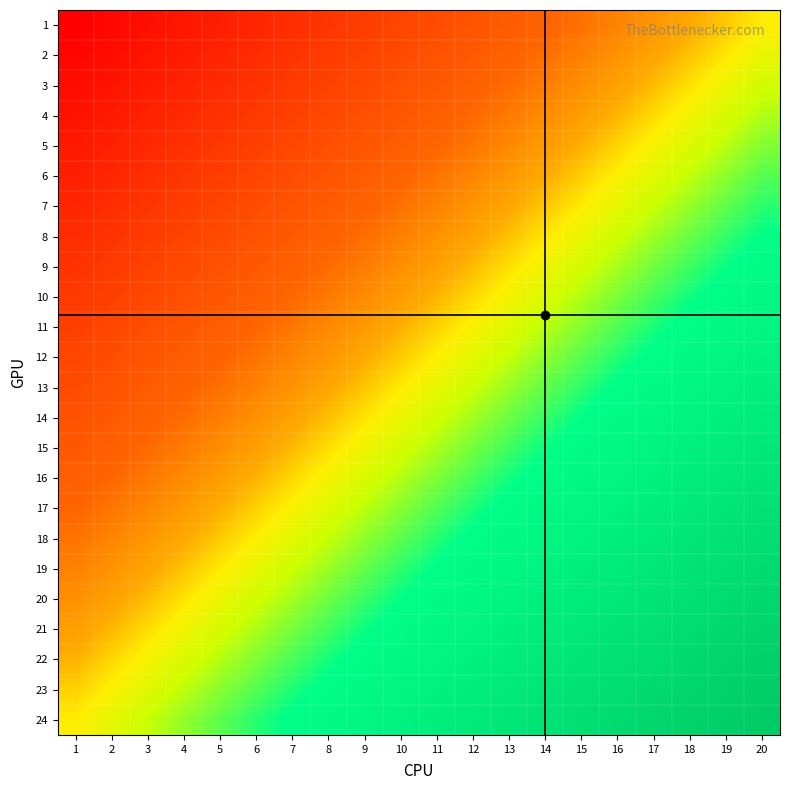

Reading left to right, transcribe all the data shown in this chart.

1: 1=-1.0	2=-0.9	3=-0.9	4=-0.8	5=-0.8	6=-0.7	7=-0.7	8=-0.6	9=-0.6	10=-0.5	11=-0.5	12=-0.4	13=-0.4	14=-0.3	15=-0.3	16=-0.2	17=-0.2	18=-0.1	19=-0.1	20=0.0
2: 1=-1.0	2=-0.9	3=-0.9	4=-0.8	5=-0.7	6=-0.7	7=-0.6	8=-0.6	9=-0.5	10=-0.5	11=-0.4	12=-0.4	13=-0.3	14=-0.3	15=-0.2	16=-0.2	17=-0.1	18=-0.1	19=-0.0	20=0.0
3: 1=-0.9	2=-0.9	3=-0.8	4=-0.8	5=-0.7	6=-0.6	7=-0.6	8=-0.5	9=-0.5	10=-0.4	11=-0.4	12=-0.3	13=-0.3	14=-0.2	15=-0.2	16=-0.1	17=-0.1	18=-0.0	19=0.0	20=0.1
4: 1=-0.9	2=-0.8	3=-0.8	4=-0.7	5=-0.7	6=-0.6	7=-0.6	8=-0.5	9=-0.4	10=-0.4	11=-0.3	12=-0.3	13=-0.2	14=-0.2	15=-0.1	16=-0.1	17=-0.0	18=0.0	19=0.1	20=0.1
5: 1=-0.8	2=-0.8	3=-0.7	4=-0.7	5=-0.6	6=-0.6	7=-0.5	8=-0.5	9=-0.4	10=-0.4	11=-0.3	12=-0.2	13=-0.2	14=-0.1	15=-0.1	16=-0.0	17=0.0	18=0.1	19=0.1	20=0.2
6: 1=-0.8	2=-0.7	3=-0.7	4=-0.6	5=-0.6	6=-0.5	7=-0.5	8=-0.4	9=-0.4	10=-0.3	11=-0.3	12=-0.2	13=-0.2	14=-0.1	15=-0.0	16=0.0	17=0.1	18=0.1	19=0.2	20=0.2
7: 1=-0.7	2=-0.7	3=-0.6	4=-0.6	5=-0.5	6=-0.5	7=-0.4	8=-0.4	9=-0.3	10=-0.3	11=-0.2	12=-0.2	13=-0.1	14=-0.1	15=-0.0	16=0.1	17=0.1	18=0.2	19=0.2	20=0.3
8: 1=-0.7	2=-0.6	3=-0.6	4=-0.5	5=-0.5	6=-0.4	7=-0.4	8=-0.3	9=-0.3	10=-0.2	11=-0.2	12=-0.1	13=-0.1	14=-0.0	15=0.0	16=0.1	17=0.1	18=0.2	19=0.3	20=0.3
9: 1=-0.7	2=-0.6	3=-0.5	4=-0.5	5=-0.4	6=-0.4	7=-0.3	8=-0.3	9=-0.2	10=-0.2	11=-0.1	12=-0.1	13=-0.0	14=0.0	15=0.1	16=0.1	17=0.2	18=0.2	19=0.3	20=0.3
10: 1=-0.6	2=-0.6	3=-0.5	4=-0.5	5=-0.4	6=-0.3	7=-0.3	8=-0.2	9=-0.2	10=-0.1	11=-0.1	12=-0.0	13=0.0	14=0.1	15=0.1	16=0.2	17=0.2	18=0.3	19=0.3	20=0.4
11: 1=-0.6	2=-0.5	3=-0.5	4=-0.4	5=-0.4	6=-0.3	7=-0.2	8=-0.2	9=-0.1	10=-0.1	11=-0.0	12=0.0	13=0.1	14=0.1	15=0.2	16=0.2	17=0.3	18=0.3	19=0.4	20=0.4
12: 1=-0.5	2=-0.5	3=-0.4	4=-0.4	5=-0.3	6=-0.3	7=-0.2	8=-0.2	9=-0.1	10=-0.0	11=0.0	12=0.1	13=0.1	14=0.2	15=0.2	16=0.3	17=0.3	18=0.4	19=0.4	20=0.5
13: 1=-0.5	2=-0.4	3=-0.4	4=-0.3	5=-0.3	6=-0.2	7=-0.2	8=-0.1	9=-0.1	10=-0.0	11=0.0	12=0.1	13=0.2	14=0.2	15=0.3	16=0.3	17=0.4	18=0.4	19=0.5	20=0.5
14: 1=-0.4	2=-0.4	3=-0.3	4=-0.3	5=-0.2	6=-0.2	7=-0.1	8=-0.1	9=-0.0	10=0.0	11=0.1	12=0.1	13=0.2	14=0.2	15=0.3	16=0.4	17=0.4	18=0.5	19=0.5	20=0.6
15: 1=-0.4	2=-0.3	3=-0.3	4=-0.2	5=-0.2	6=-0.1	7=-0.1	8=-0.0	9=0.0	10=0.1	11=0.1	12=0.2	13=0.2	14=0.3	15=0.3	16=0.4	17=0.5	18=0.5	19=0.6	20=0.6
16: 1=-0.3	2=-0.3	3=-0.2	4=-0.2	5=-0.1	6=-0.1	7=-0.0	8=0.0	9=0.1	10=0.1	11=0.2	12=0.2	13=0.3	14=0.3	15=0.4	16=0.4	17=0.5	18=0.5	19=0.6	20=0.7
17: 1=-0.3	2=-0.3	3=-0.2	4=-0.1	5=-0.1	6=-0.0	7=0.0	8=0.1	9=0.1	10=0.2	11=0.2	12=0.3	13=0.3	14=0.4	15=0.4	16=0.5	17=0.5	18=0.6	19=0.6	20=0.7
18: 1=-0.3	2=-0.2	3=-0.2	4=-0.1	5=-0.1	6=0.0	7=0.1	8=0.1	9=0.2	10=0.2	11=0.3	12=0.3	13=0.4	14=0.4	15=0.5	16=0.5	17=0.6	18=0.6	19=0.7	20=0.7
19: 1=-0.2	2=-0.2	3=-0.1	4=-0.1	5=-0.0	6=0.0	7=0.1	8=0.2	9=0.2	10=0.3	11=0.3	12=0.4	13=0.4	14=0.5	15=0.5	16=0.6	17=0.6	18=0.7	19=0.7	20=0.8
20: 1=-0.2	2=-0.1	3=-0.1	4=-0.0	5=0.0	6=0.1	7=0.1	8=0.2	9=0.2	10=0.3	11=0.4	12=0.4	13=0.5	14=0.5	15=0.6	16=0.6	17=0.7	18=0.7	19=0.8	20=0.8
21: 1=-0.1	2=-0.1	3=-0.0	4=0.0	5=0.1	6=0.1	7=0.2	8=0.2	9=0.3	10=0.3	11=0.4	12=0.4	13=0.5	14=0.6	15=0.6	16=0.7	17=0.7	18=0.8	19=0.8	20=0.9
22: 1=-0.1	2=-0.0	3=0.0	4=0.1	5=0.1	6=0.2	7=0.2	8=0.3	9=0.3	10=0.4	11=0.4	12=0.5	13=0.5	14=0.6	15=0.6	16=0.7	17=0.8	18=0.8	19=0.9	20=0.9
23: 1=-0.0	2=0.0	3=0.1	4=0.1	5=0.2	6=0.2	7=0.3	8=0.3	9=0.4	10=0.4	11=0.5	12=0.5	13=0.6	14=0.6	15=0.7	16=0.7	17=0.8	18=0.9	19=0.9	20=1.0
24: 1=0.0	2=0.1	3=0.1	4=0.2	5=0.2	6=0.3	7=0.3	8=0.4	9=0.4	10=0.5	11=0.5	12=0.6	13=0.6	14=0.7	15=0.7	16=0.8	17=0.8	18=0.9	19=0.9	20=1.0